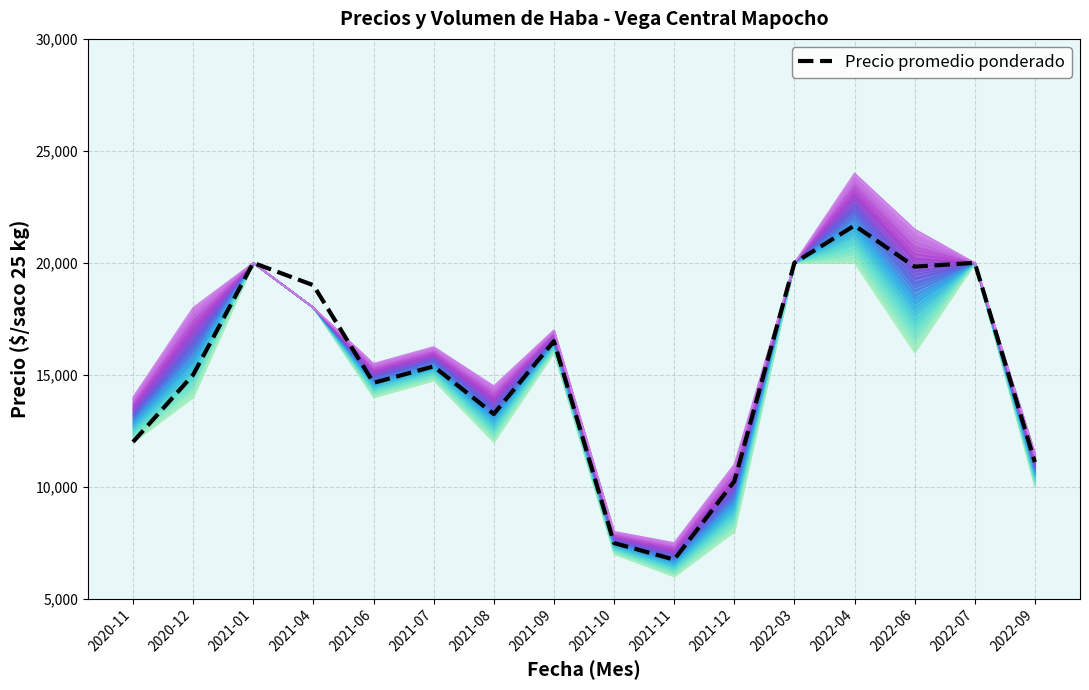

Approximately how many times larger is the value at 2022-04 compared to 2021-04?

1.1